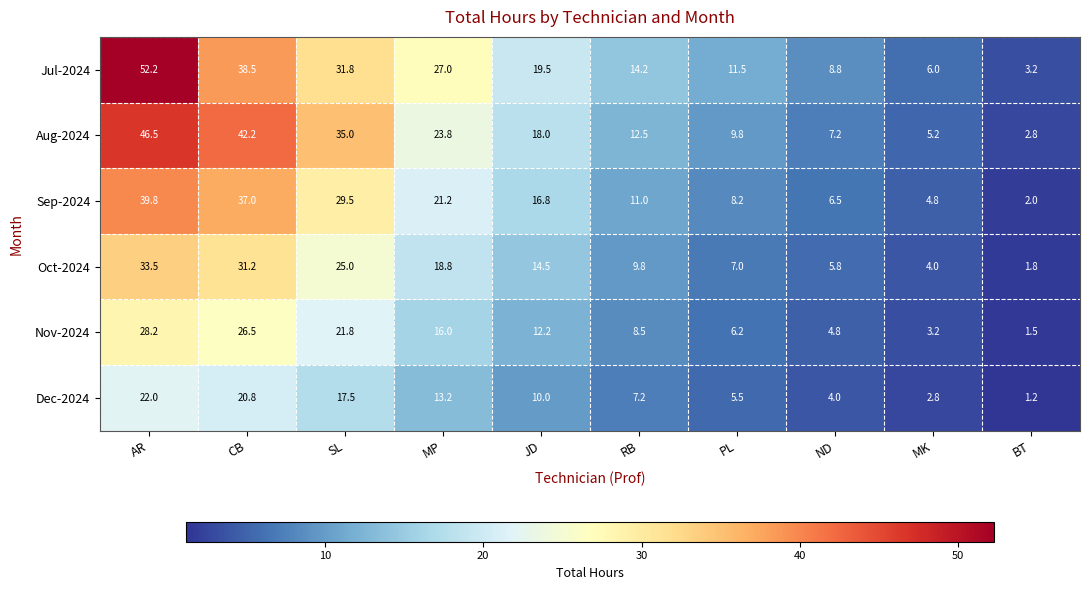

What is the total value across all series at AR?

222.2